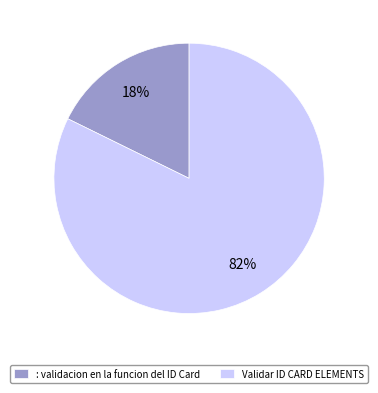

To the nearest percent, what portion does : validacion en la funcion del ID Card represent?

18%